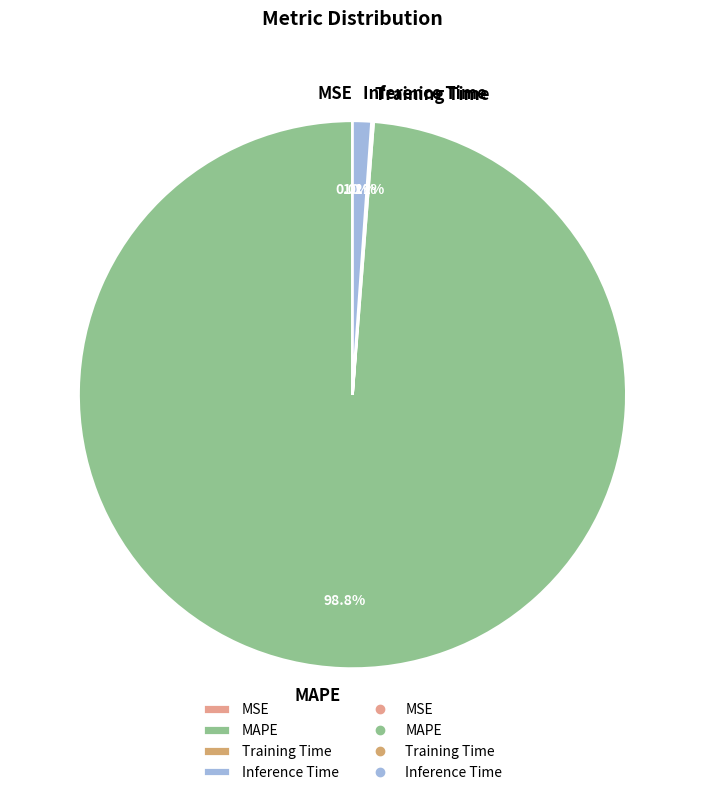

What portion of the pie excludes MAPE?

1.2%